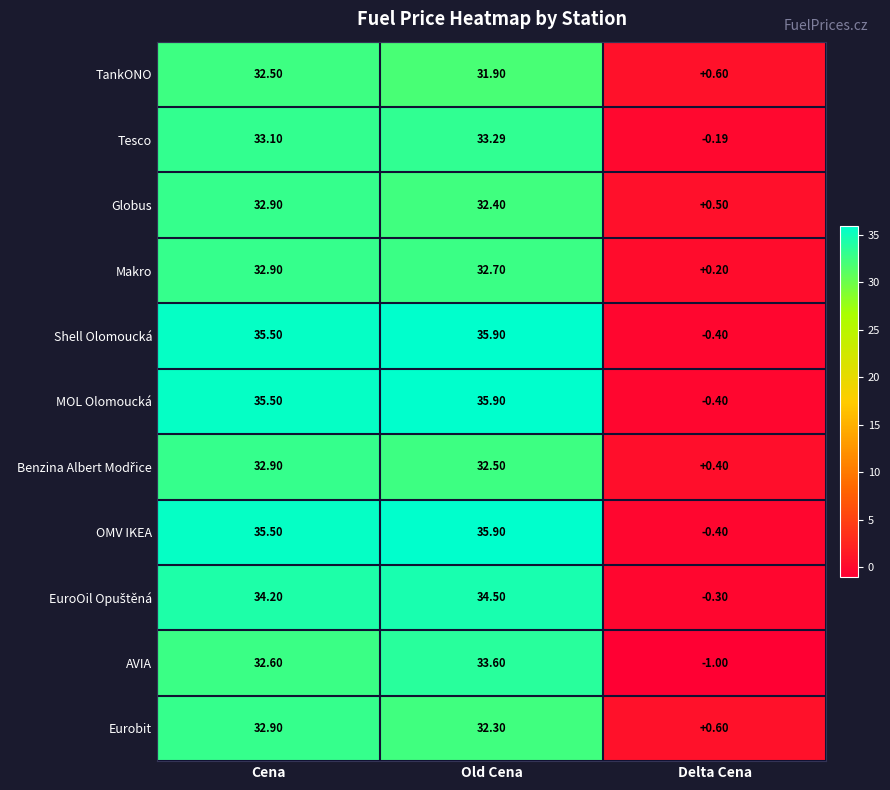

Which series changed the most between Cena and Old Cena?

AVIA